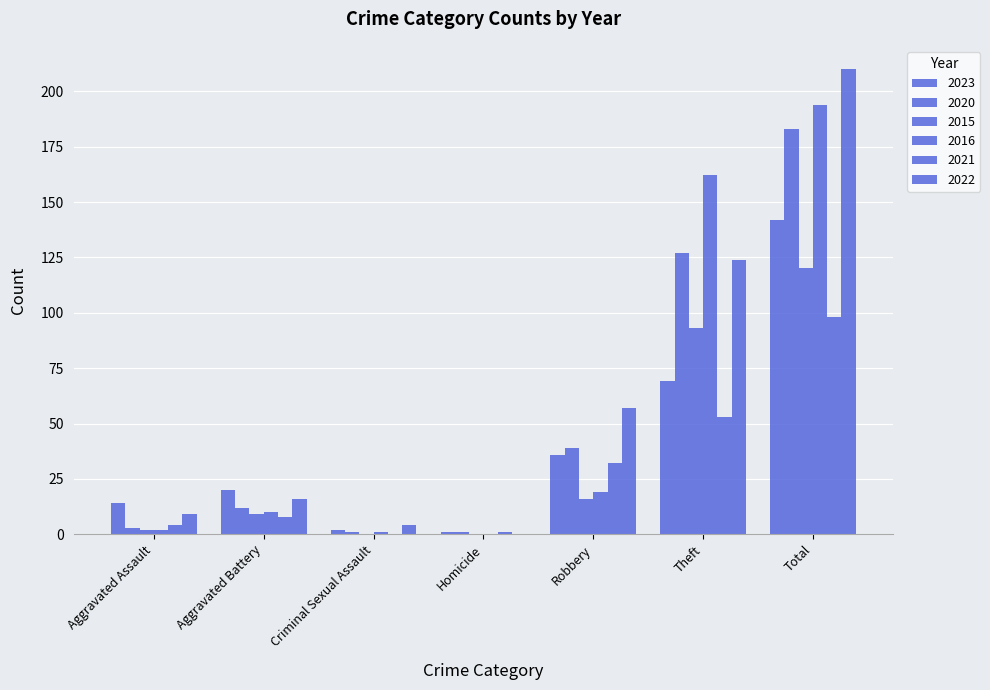

The value of 2016 at Total is 194. True or false?

True